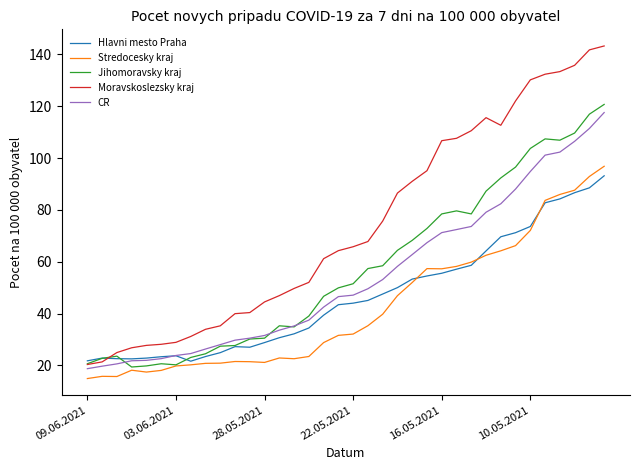

What is the minimum value shown in the chart?

14.9